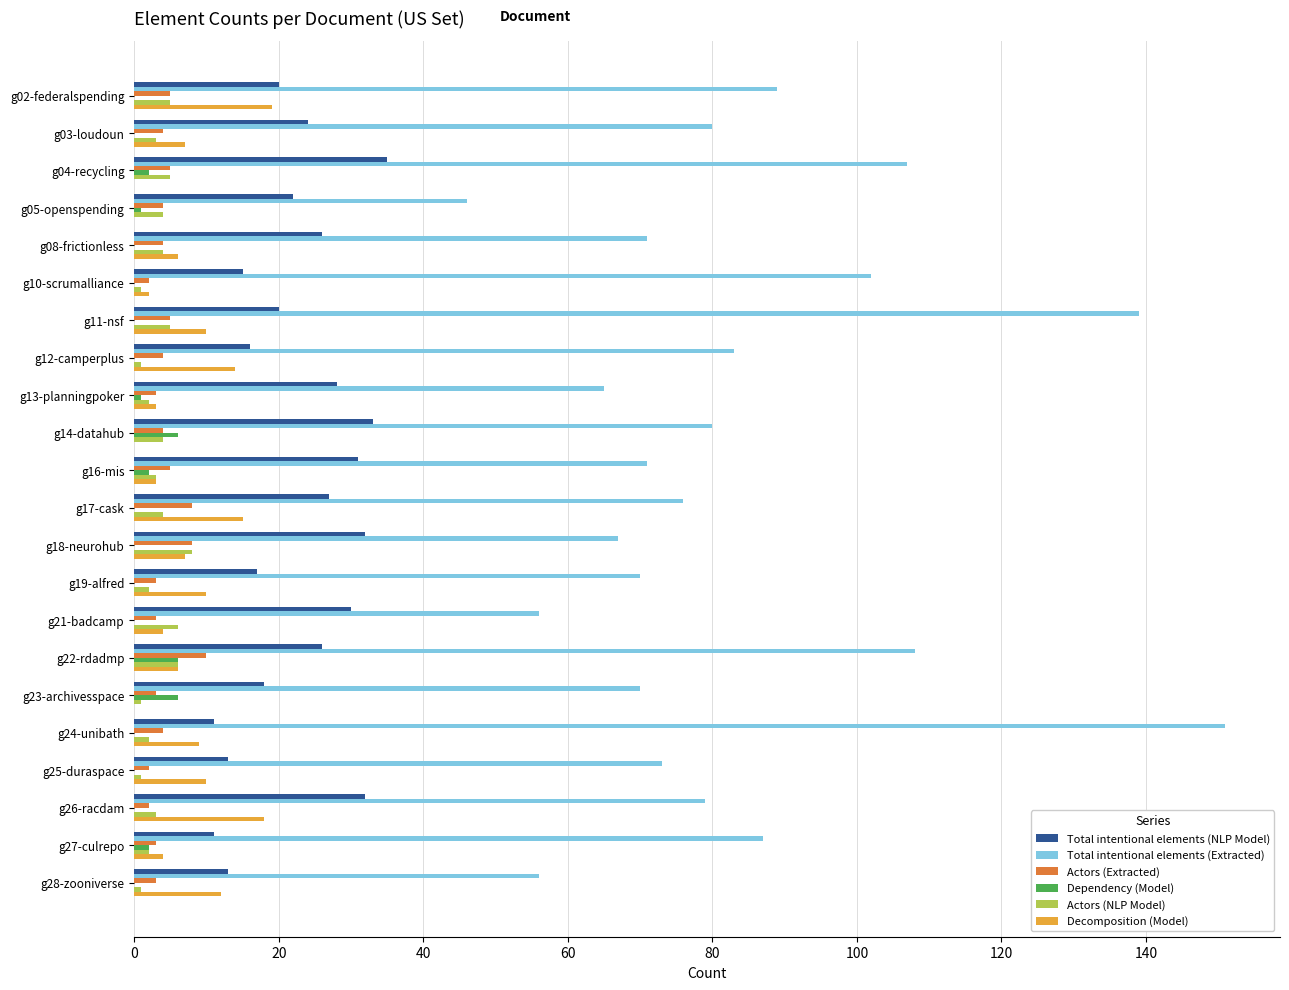

Which series has the largest total across all categories?

Total intentional elements (Extracted)